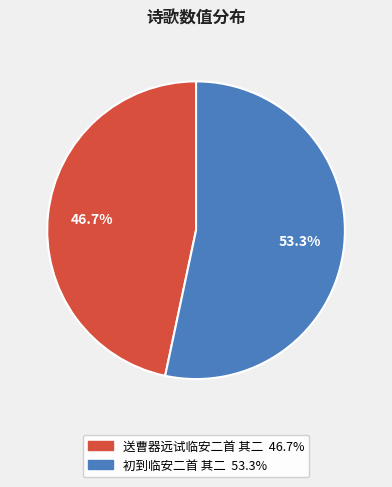

To the nearest percent, what is the combined percentage of 送曹器远试临安二首 其二 and 初到临安二首 其二?

100%